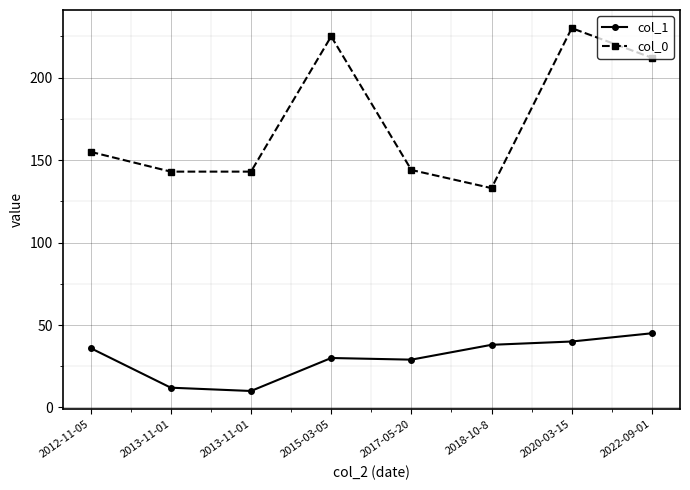

Reading left to right, transcribe all the data shown in this chart.

col_1: 36	12	10	30	29	38	40	45
col_0: 155	143	143	225	144	133	230	212